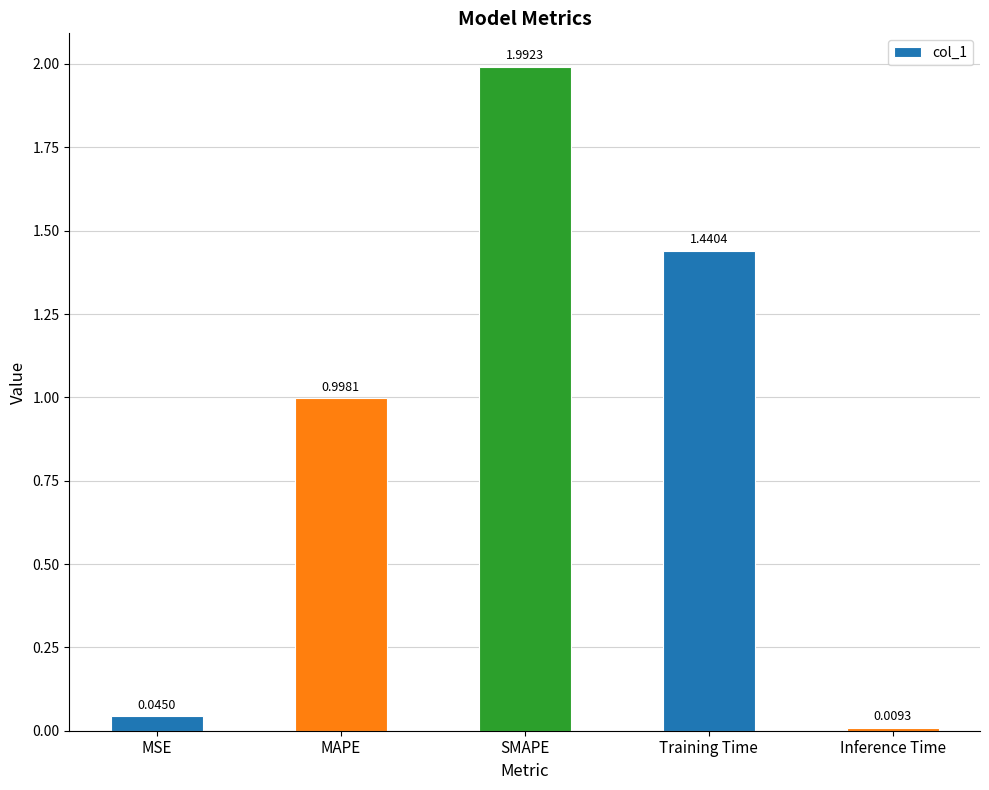

At which category does the chart reach its peak across all series?

SMAPE